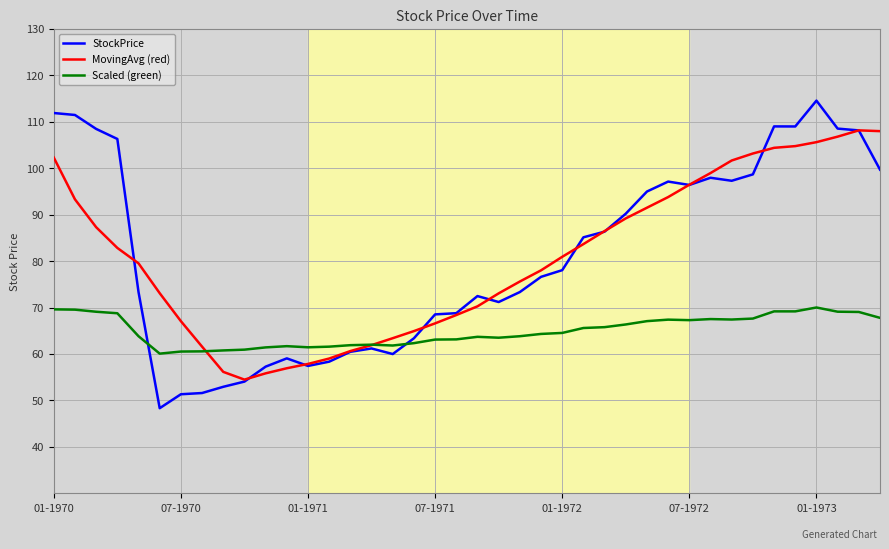

Which series ends up on top after the final intersection of StockPrice and Scaled (green)?

StockPrice